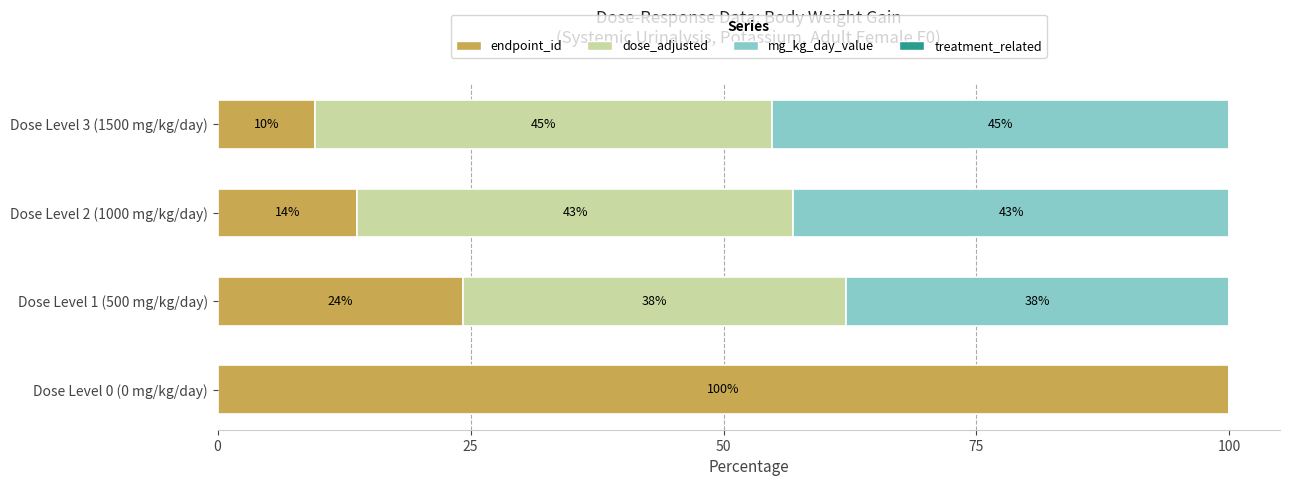

Which category has the highest value in the endpoint_id series?

Dose Level 0 (0 mg/kg/day)